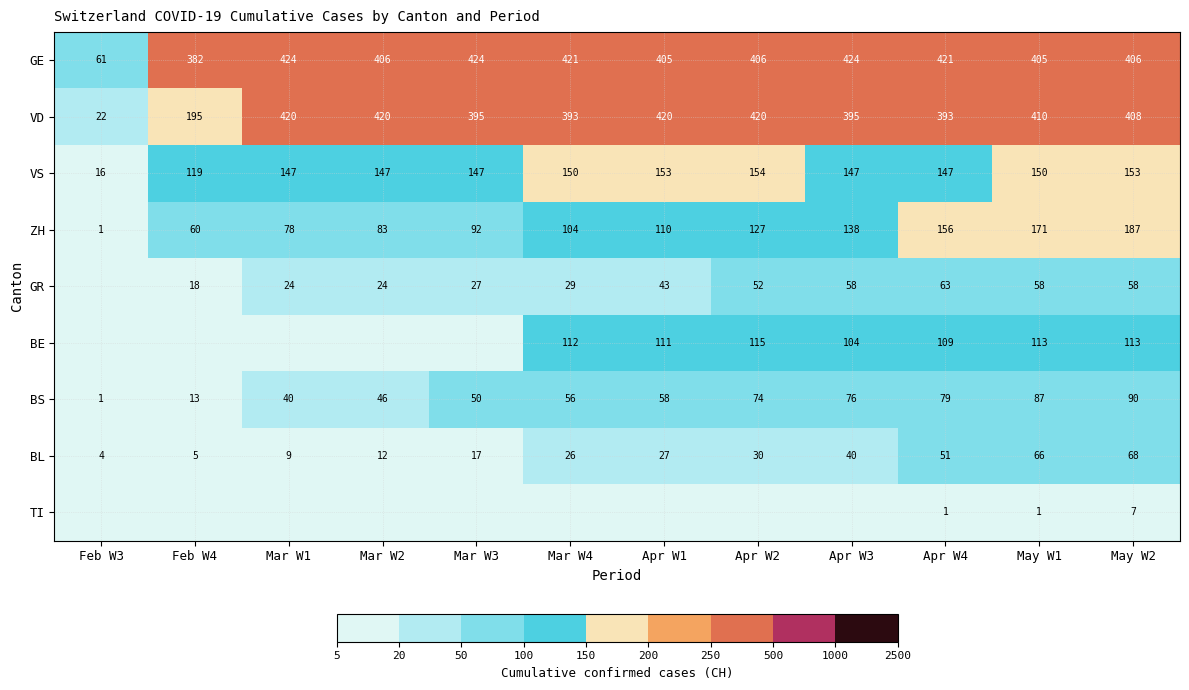

Is the value of VS at Apr W4 greater than the value of GR at Feb W4?

Yes